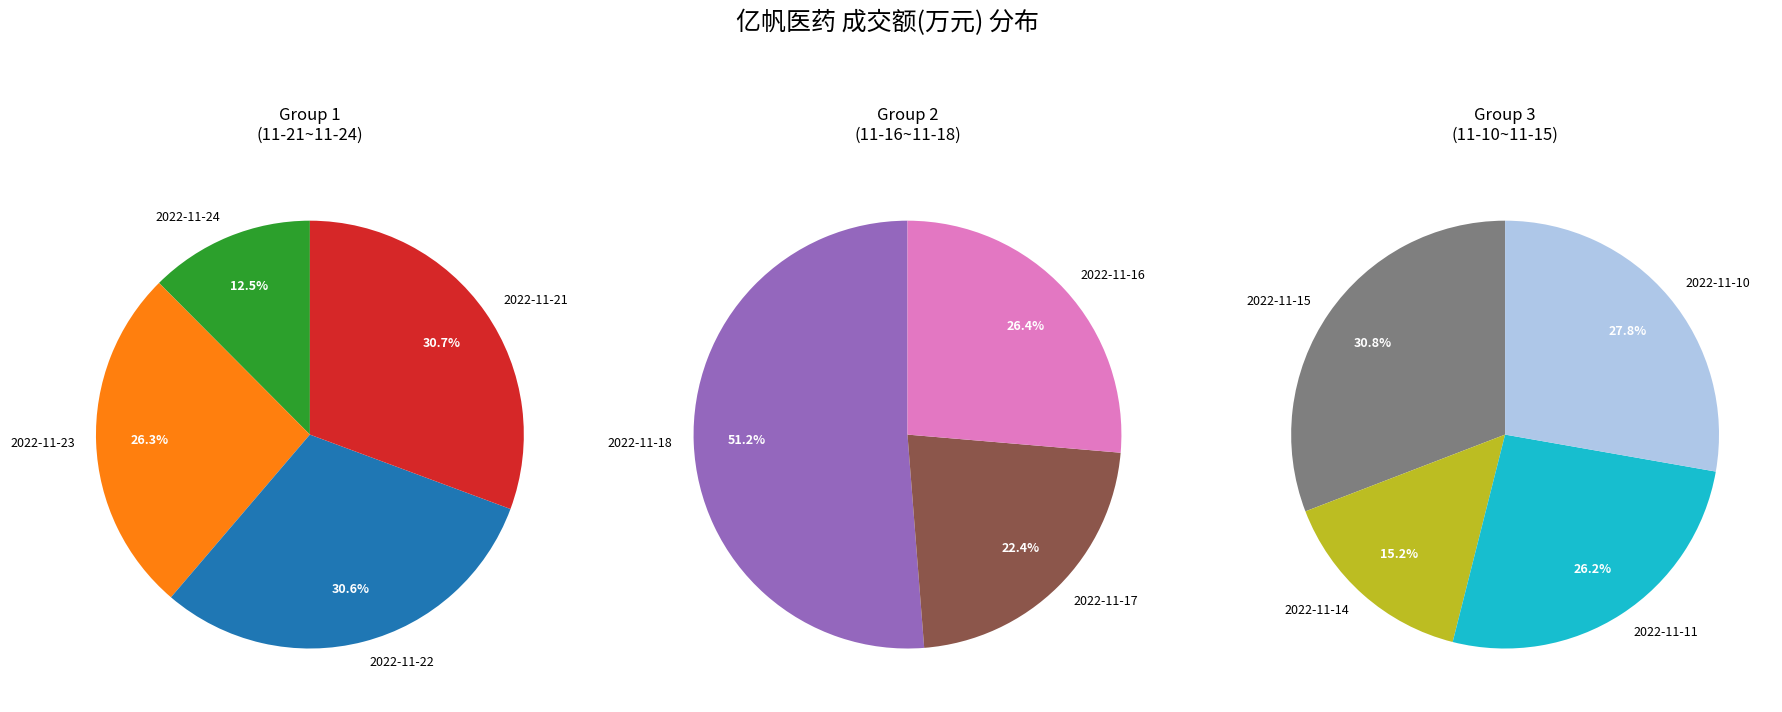

Rank the categories by value from highest to lowest.

2022-11-18, 2022-11-15, 2022-11-10, 2022-11-11, 2022-11-21, 2022-11-22, 2022-11-23, 2022-11-16, 2022-11-17, 2022-11-14, 2022-11-24